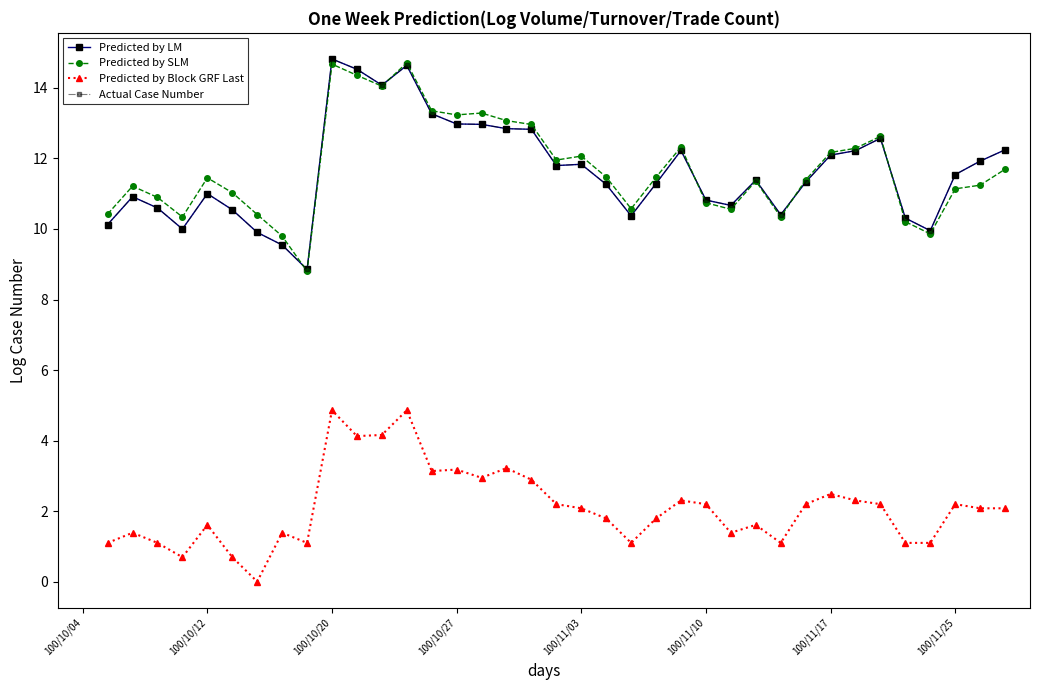

What is the lowest value of the Predicted by LM series?

8.9